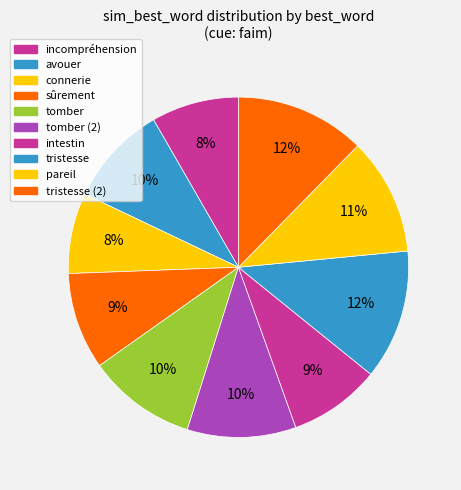

How many segments does this pie chart have?

10